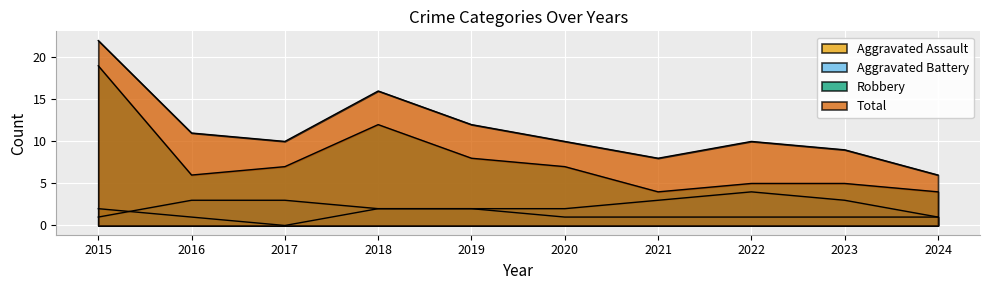

Does the chart display data point markers on the line(s)?

No